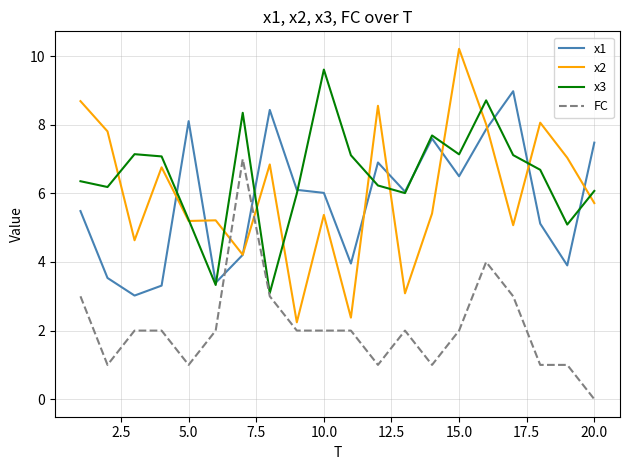

What is the minimum value for x3?

3.1